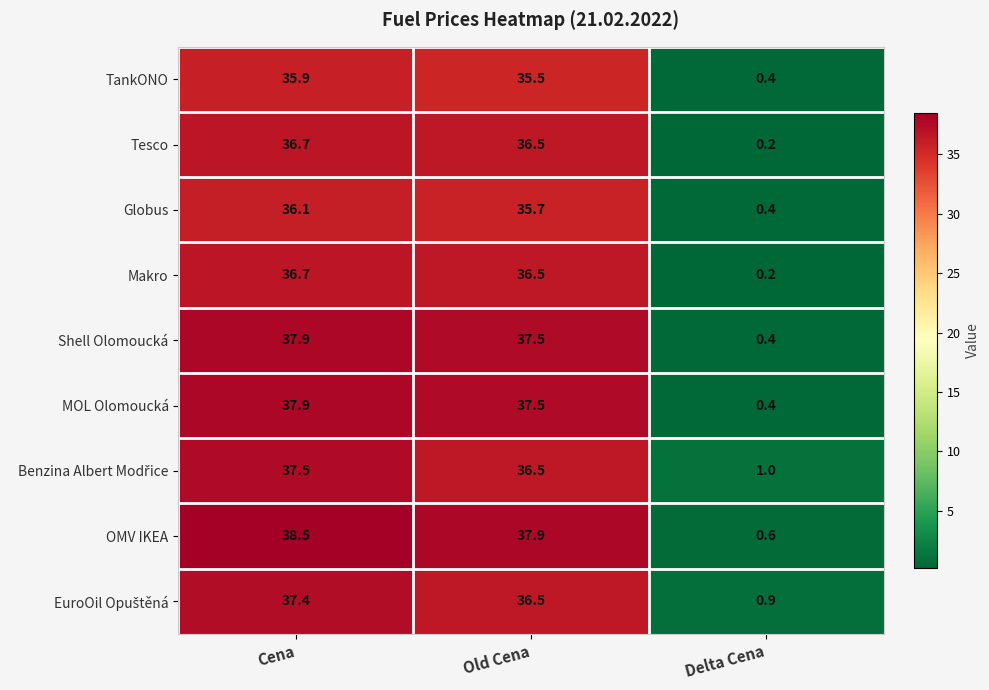

How many values in the TankONO series exceed 35?

2